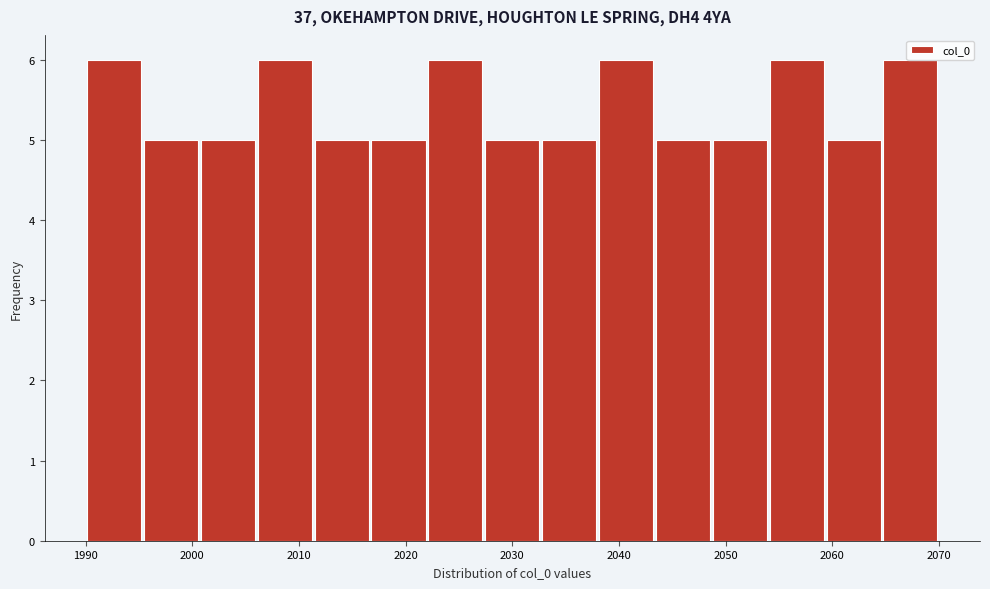

Reading left to right, transcribe this chart: for each bar, give the range it covers on the x-axis and its height. Neither the bar edges nor the heights are printed on the chart, so give them approximately, as read against the axes.

1990 to 1995: 6
1995 to 2001: 5
2001 to 2006: 5
2006 to 2011: 6
2011 to 2017: 5
2017 to 2022: 5
2022 to 2027: 6
2027 to 2033: 5
2033 to 2038: 5
2038 to 2043: 6
2043 to 2049: 5
2049 to 2054: 5
2054 to 2059: 6
2059 to 2065: 5
2065 to 2070: 6